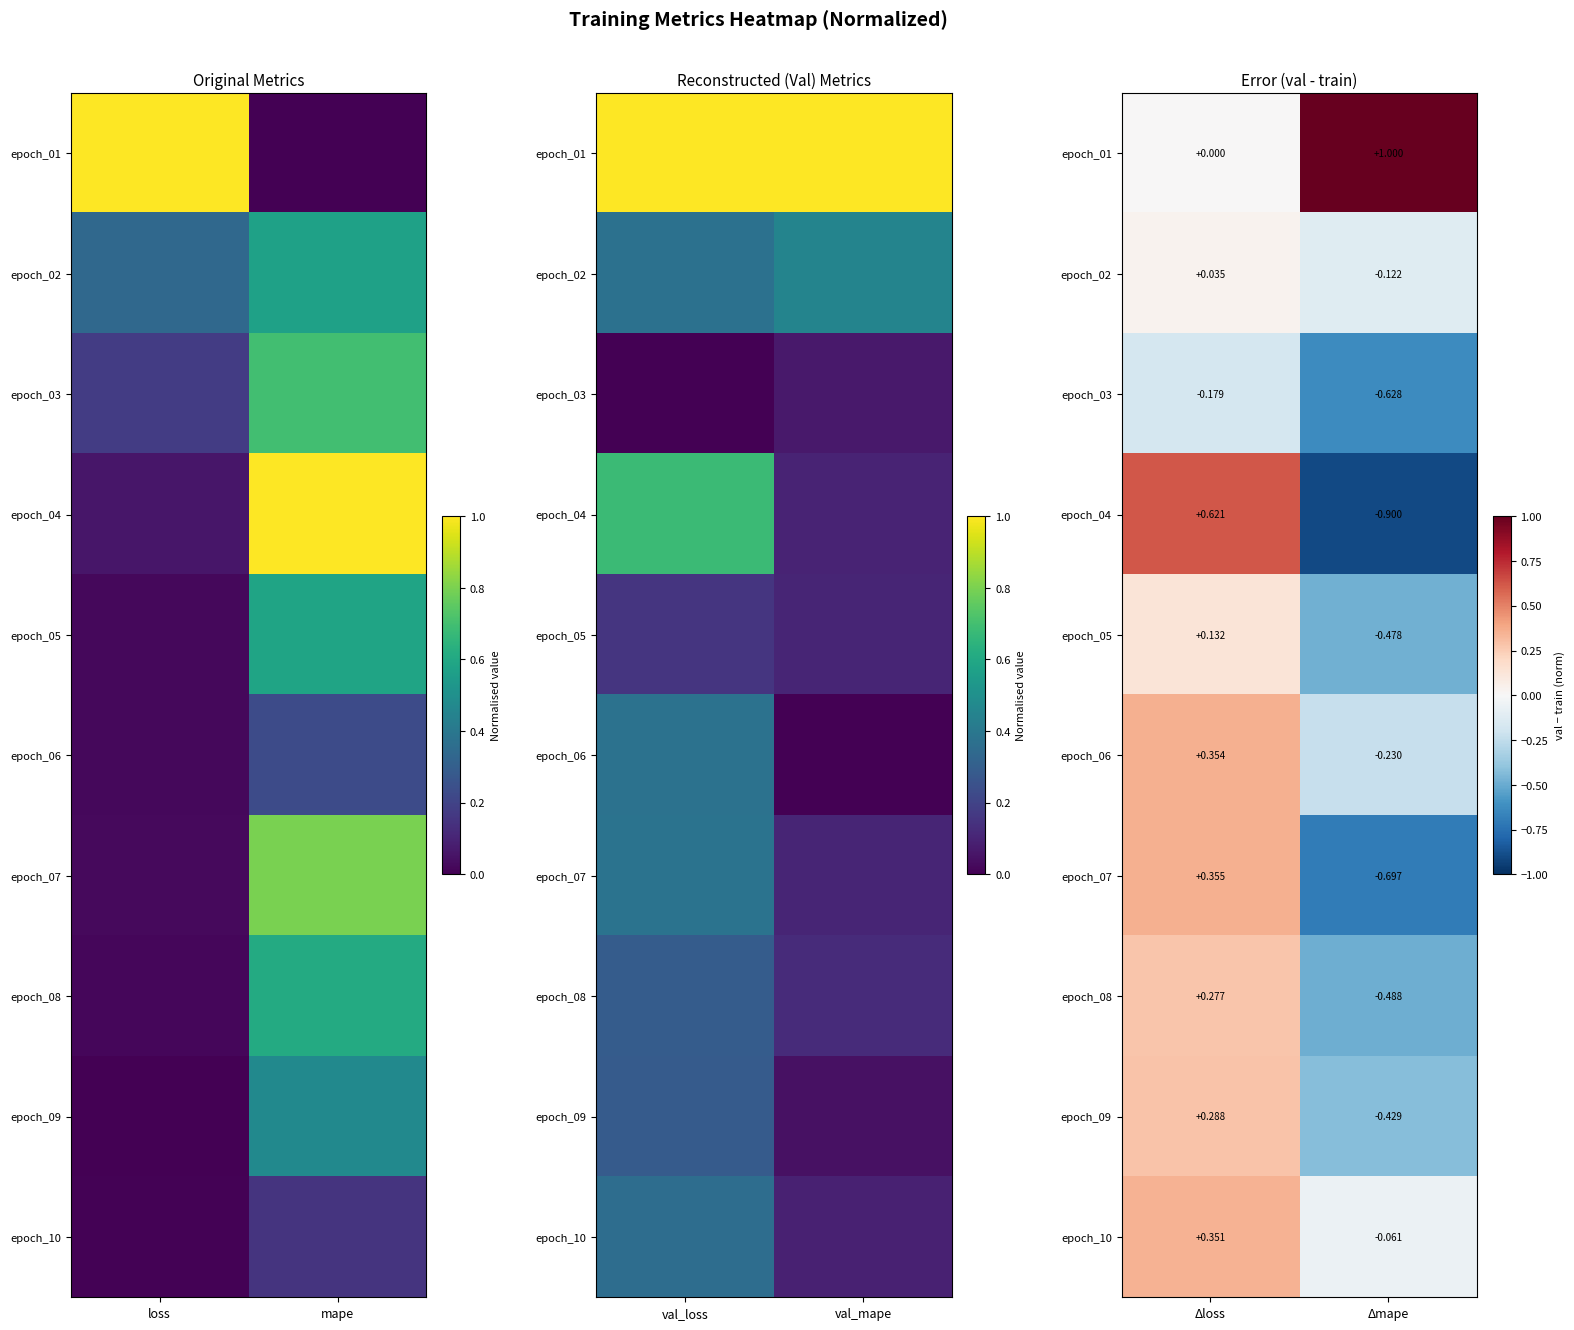

The value of epoch_07 at Δloss is 0.1. True or false?

False